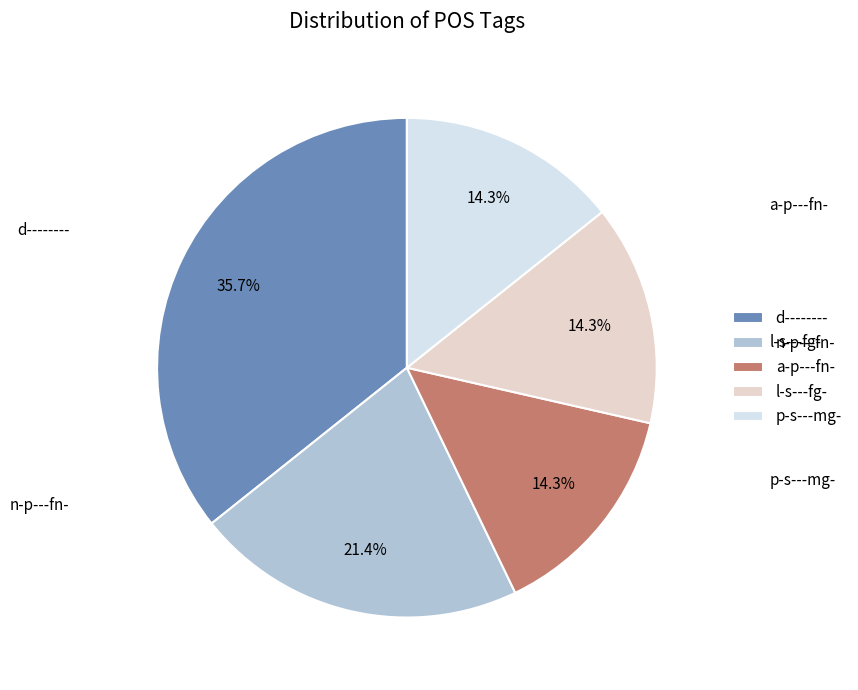

To the nearest percent, what is the average slice percentage?

20%